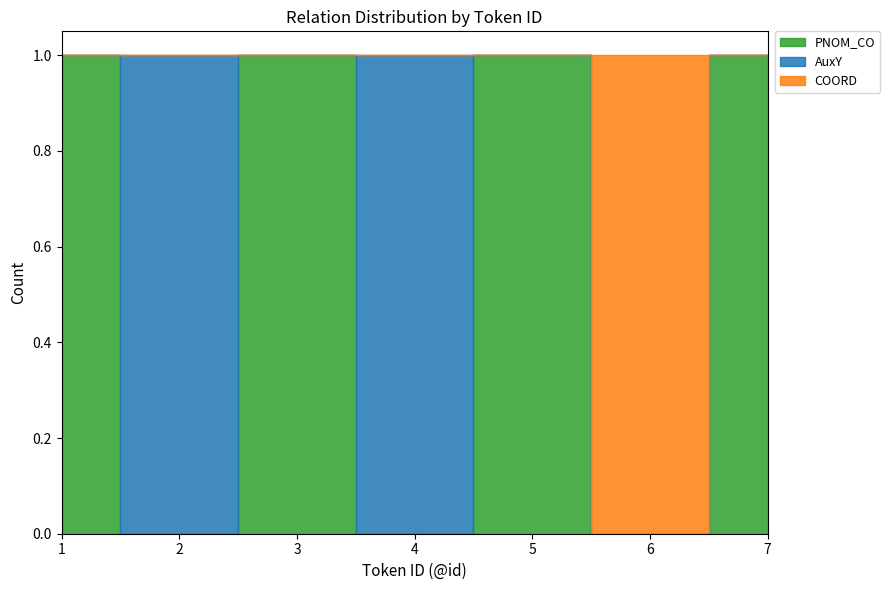

How many COORD values are between 0 and 1?

7